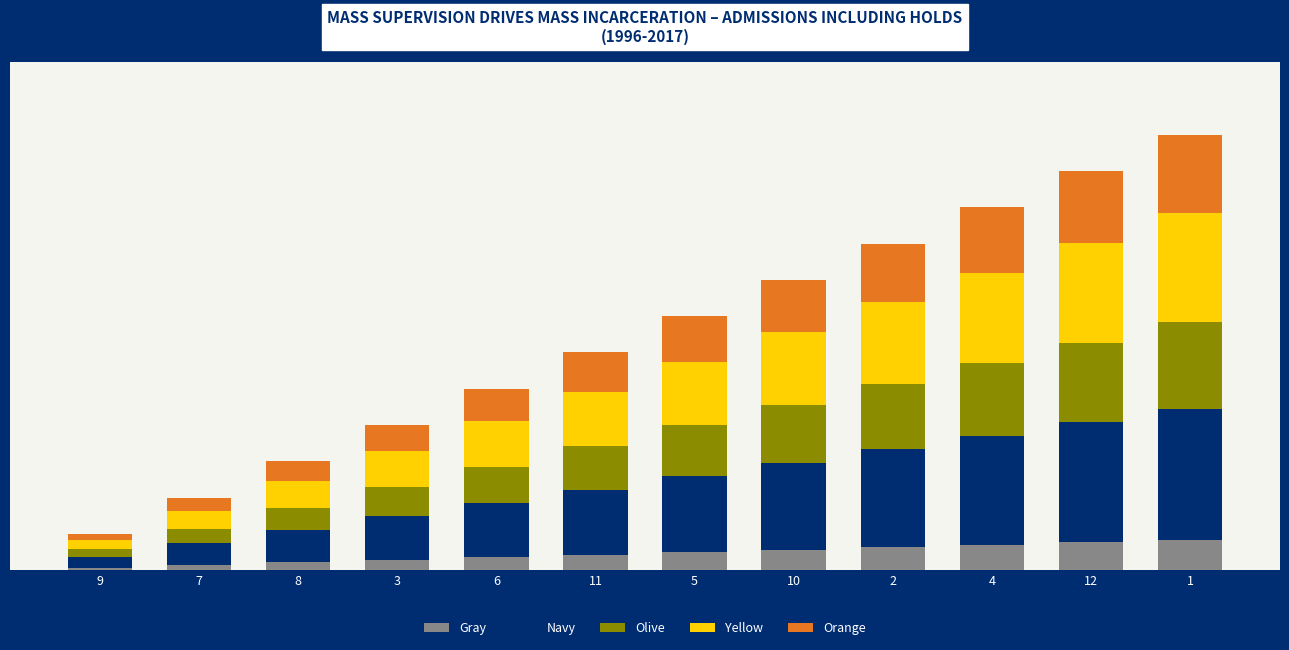

What is the difference between the maximum and second lowest values in the Yellow series?

2.5